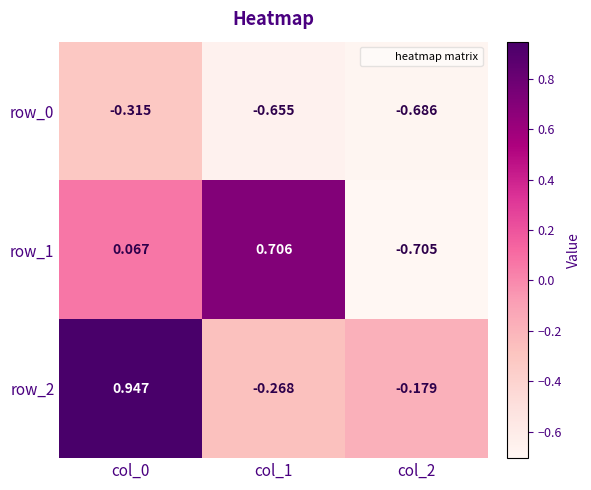

List the series in order of their overall mean, highest first.

row_2, row_1, row_0